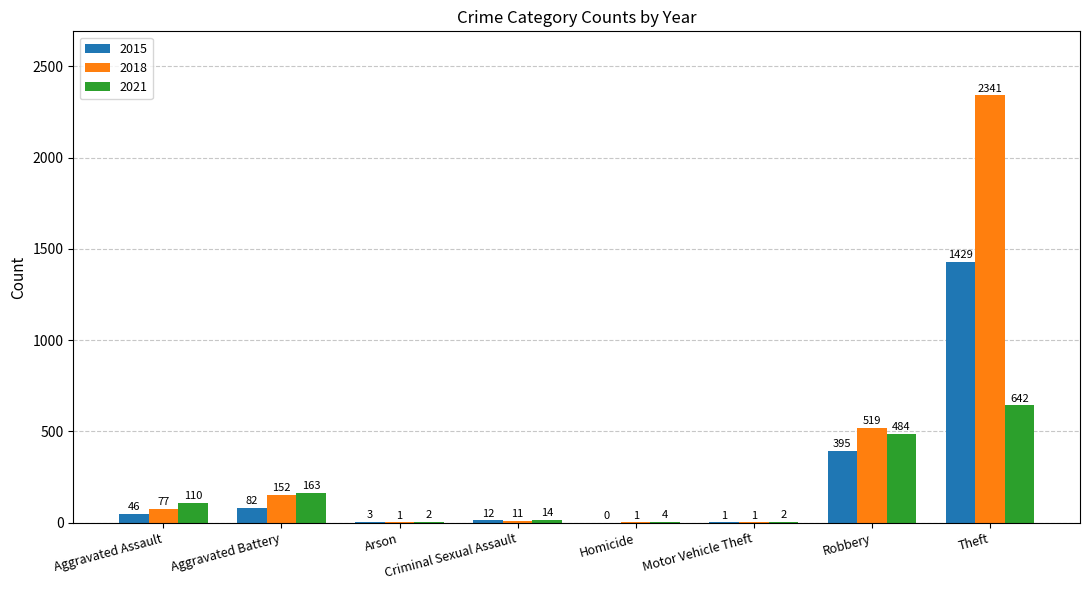

Which label corresponds to the largest value in the chart?

Theft